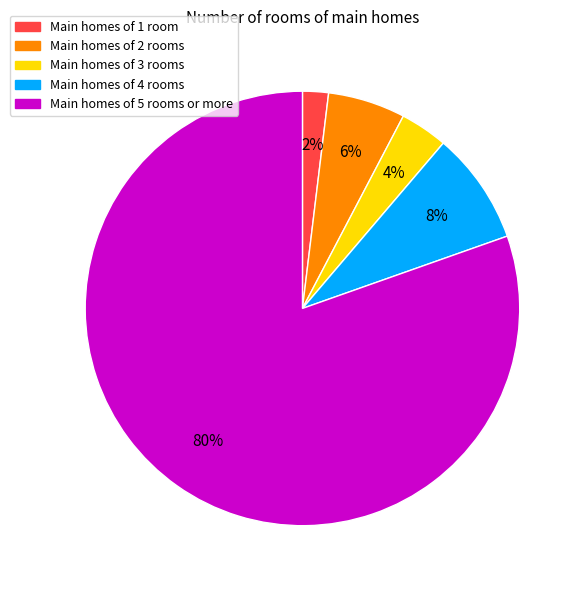

Which slice is the smallest?

Main homes of 1 room